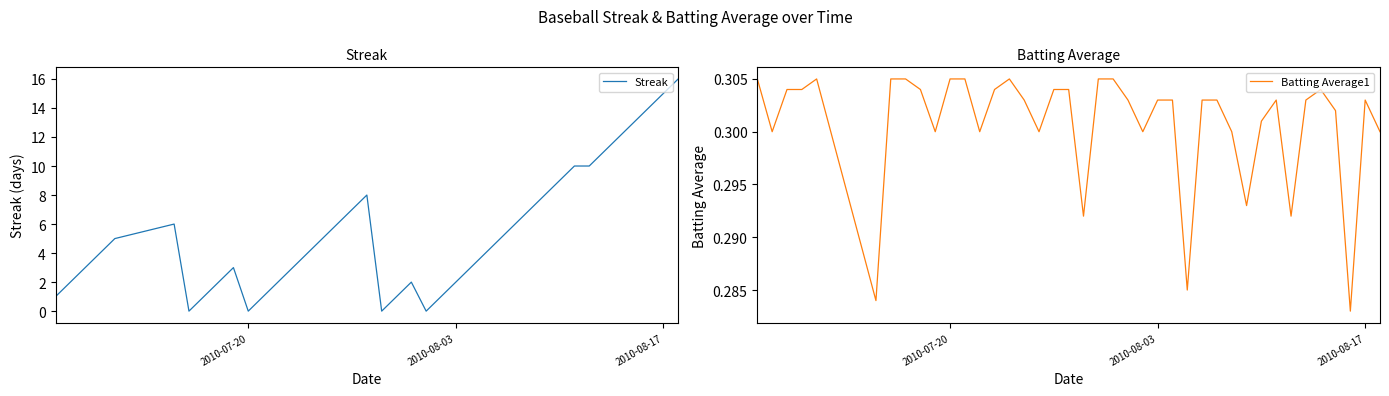

What are all the series names shown in the legend?

Streak, Batting Average1